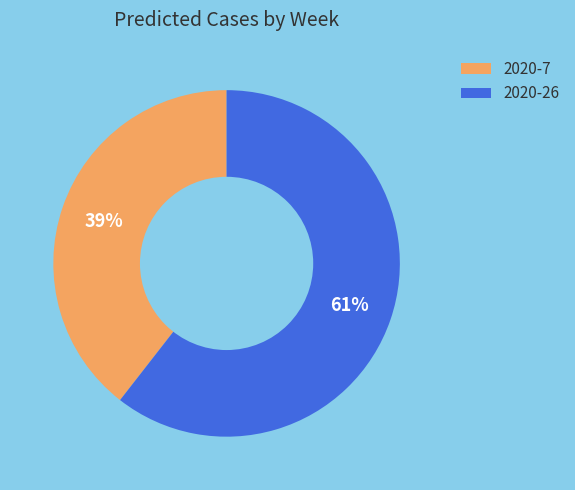

Combined, do 2020-26 and 2020-7 account for over 50%?

Yes